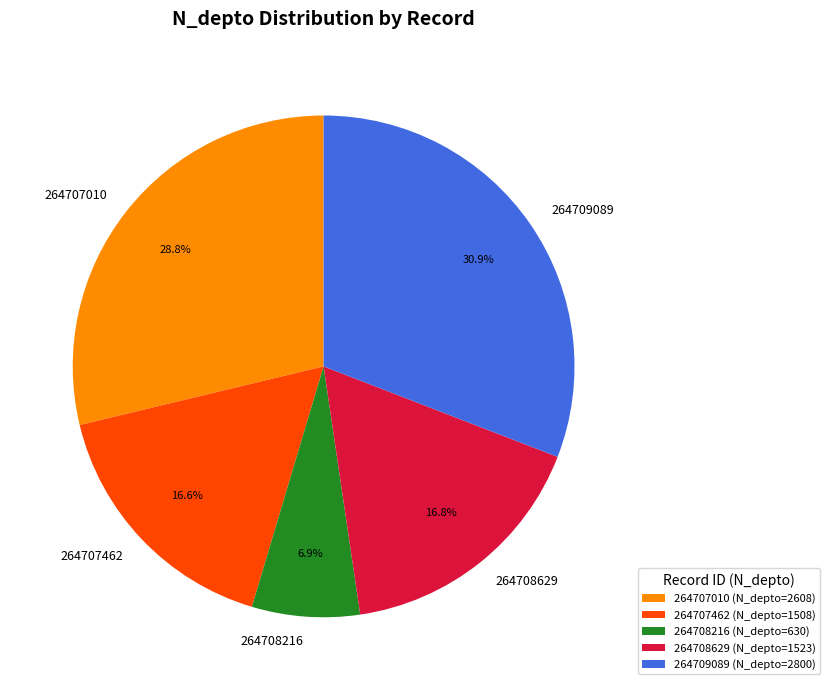

Between 264707010 and 264707462, which is larger?

264707010